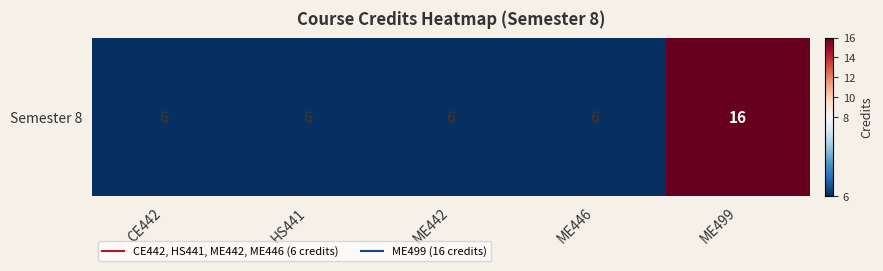

Reading right to left, extract all data points from this chart.

16	6	6	6	6